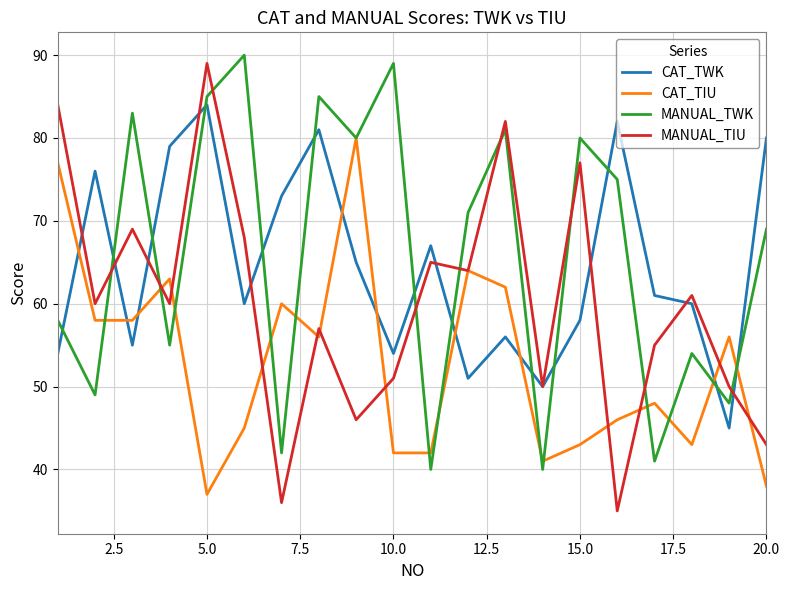

Which series has the widest spread of values?

MANUAL_TIU